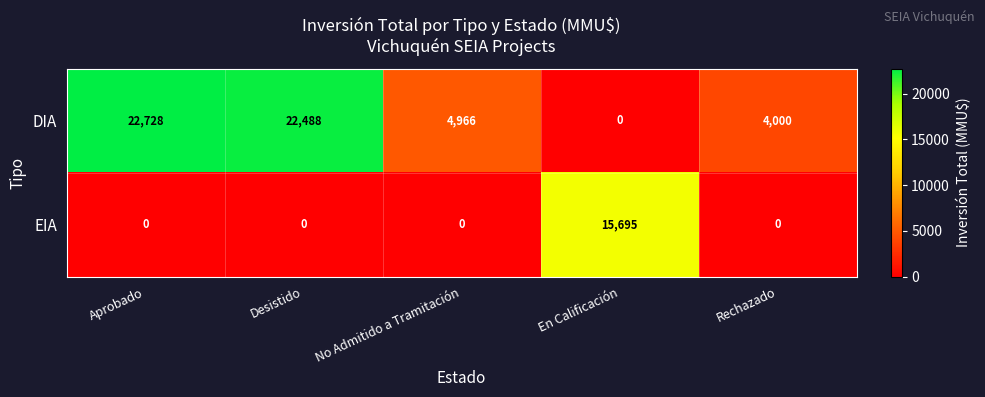

How many values in DIA are above zero?

4